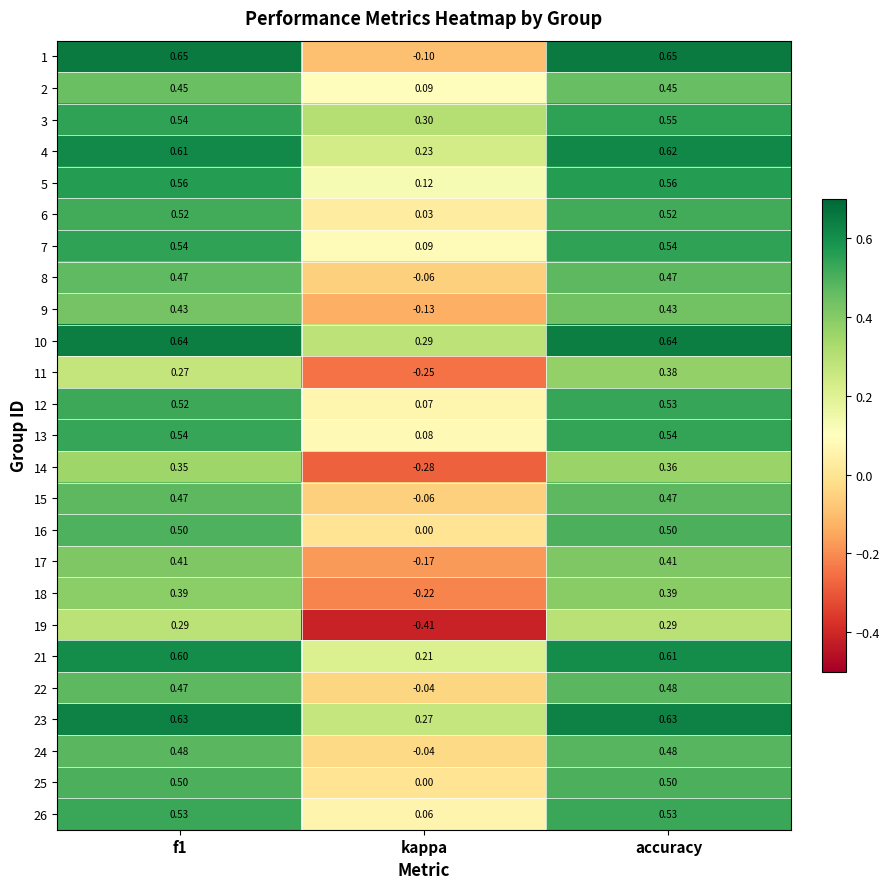

Which label corresponds to the smallest value in the chart?

kappa